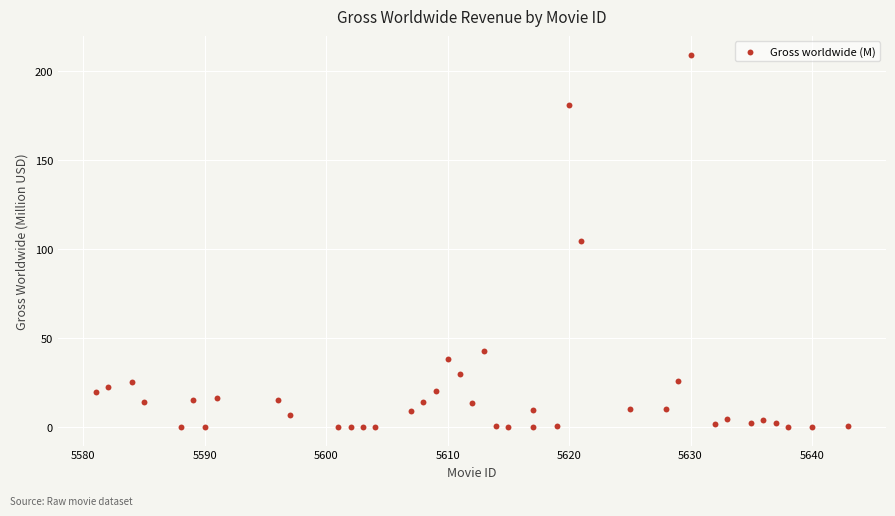

What is the range of X values (max minus min)?

62.0